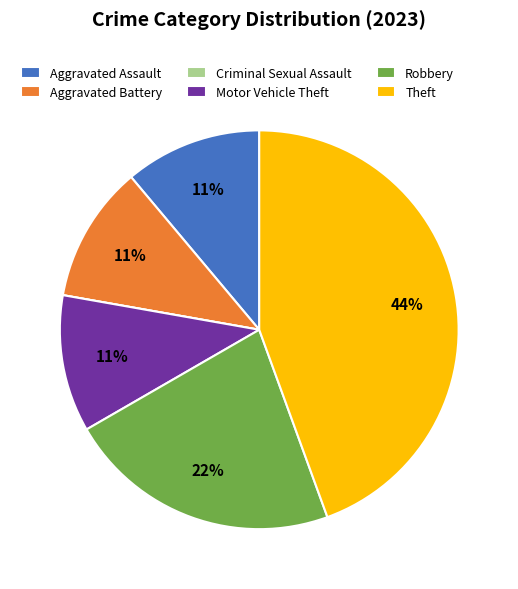

Which has a higher value, Robbery or Aggravated Battery?

Robbery